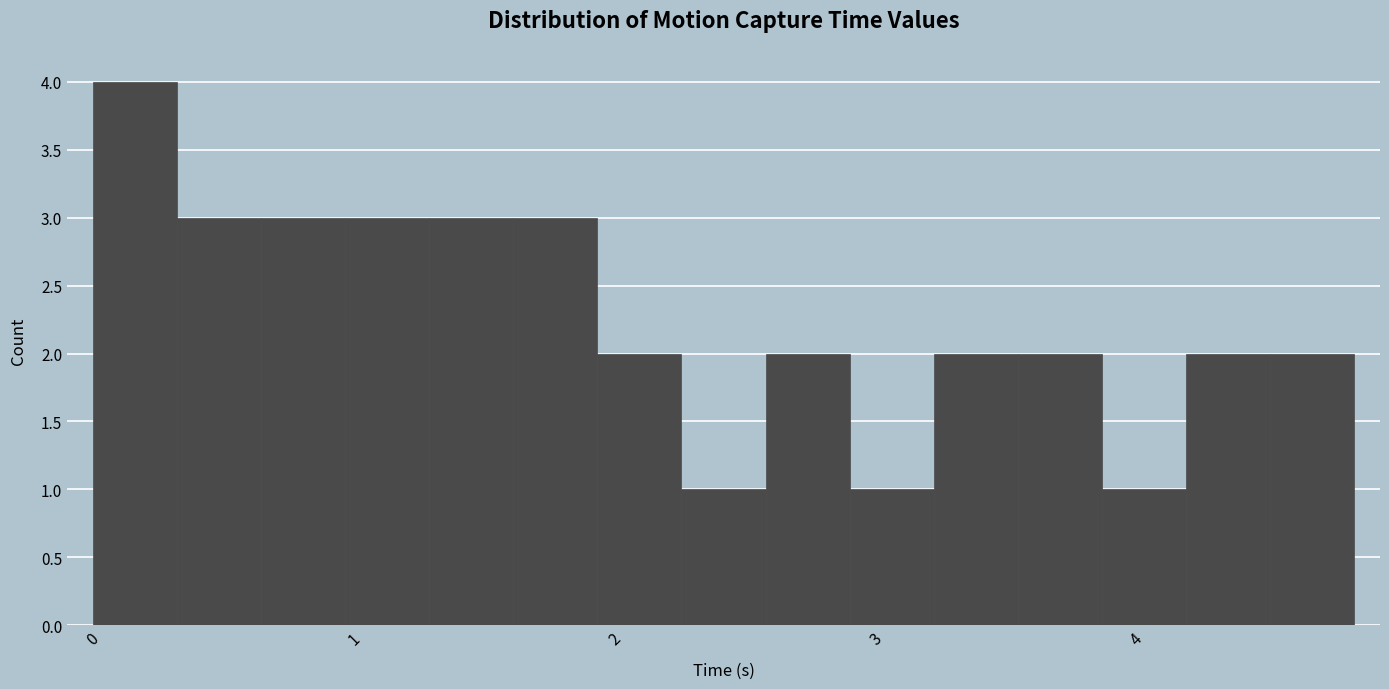

Around what value on the x-axis is the tallest bar? Give the approximate position of its centre, as read against the axis.

0.2